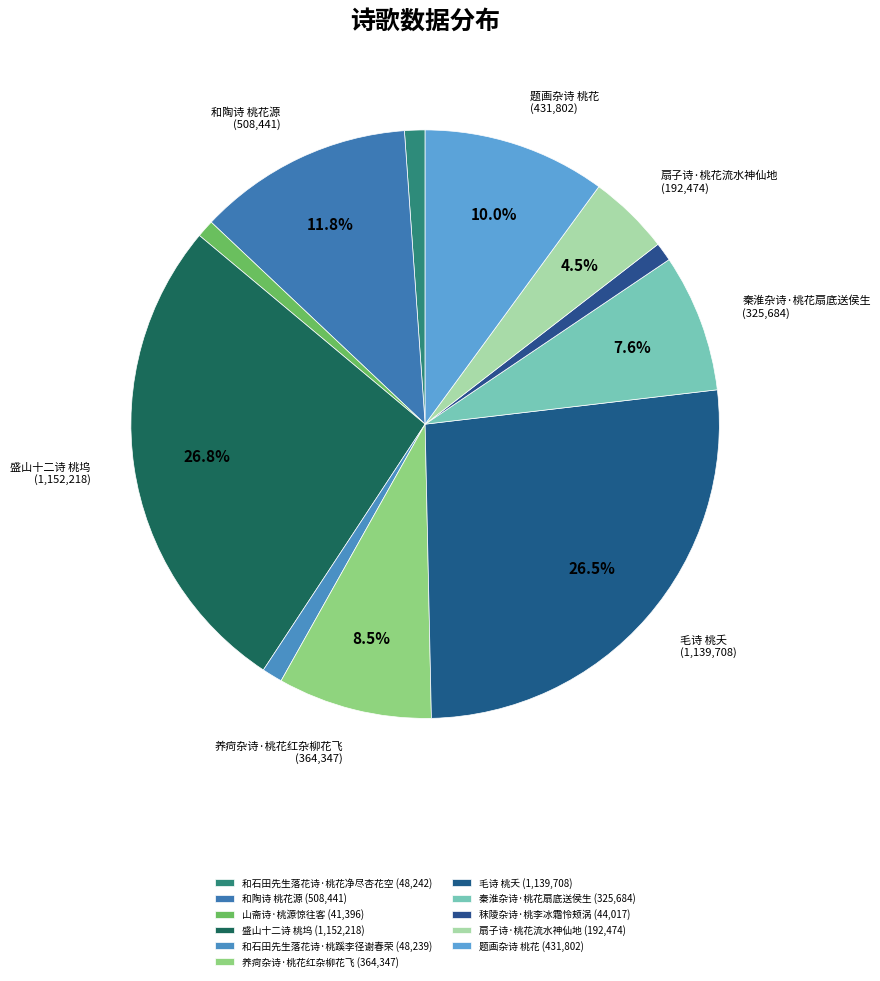

What portion of the pie excludes 扇子诗·桃花流水神仙地?

95.5%